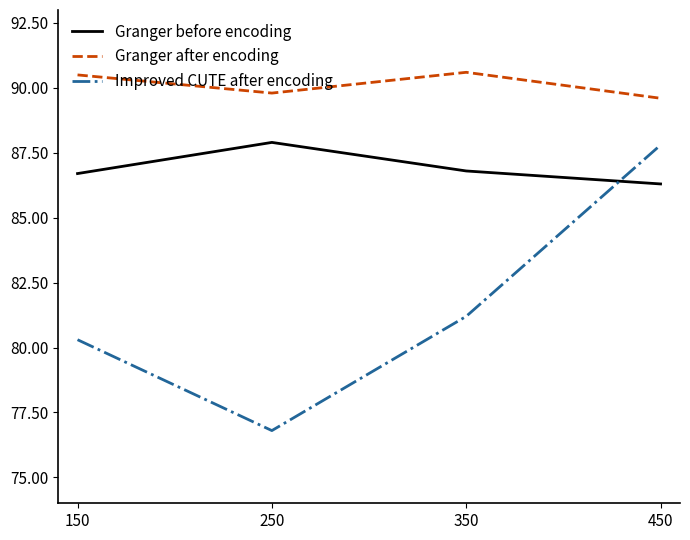

What is the sum of the Granger after encoding values at 350 and 250?

180.4